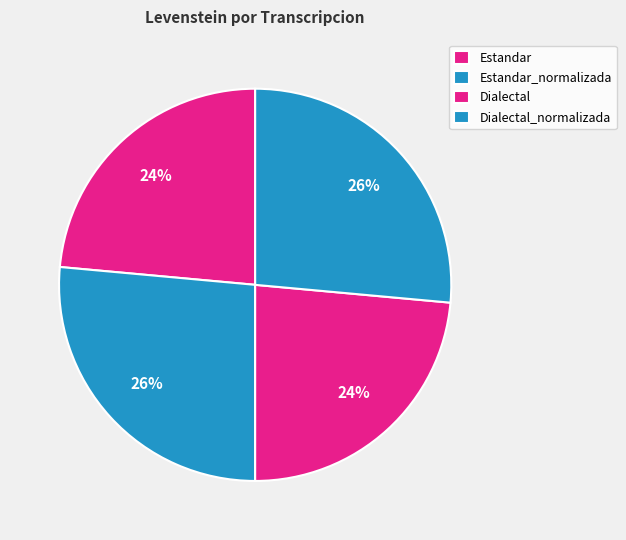

The Dialectal slice represents 24% of the pie. True or false?

True